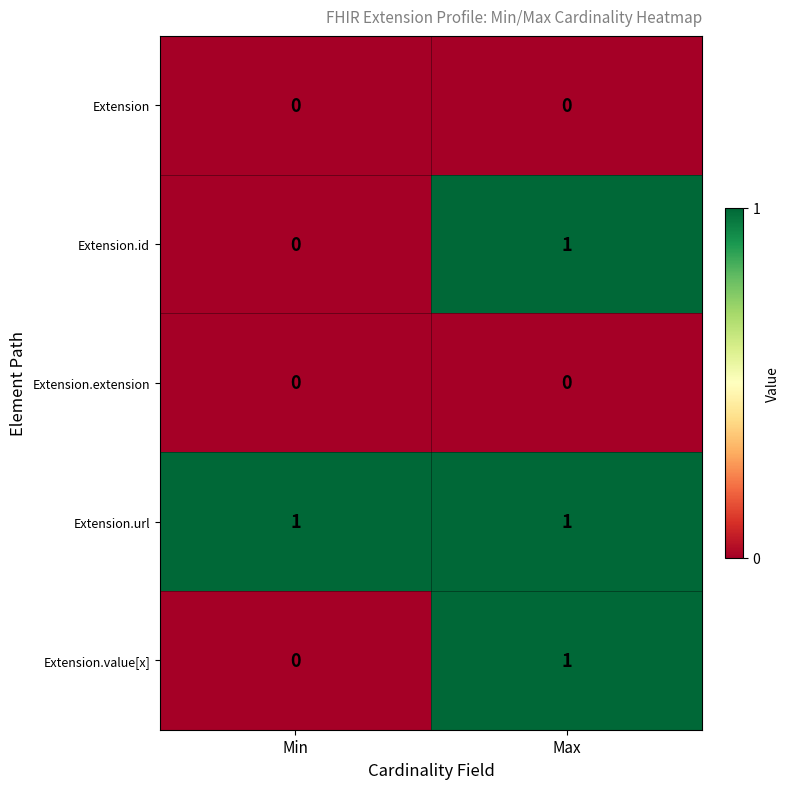

How many categories are shown in the chart?

2